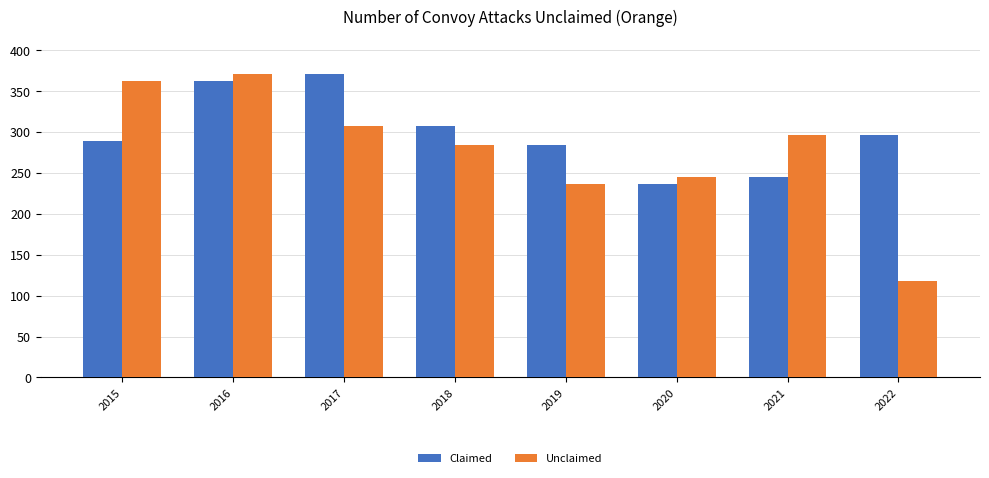

The value of Unclaimed at 2017 is 543. True or false?

False